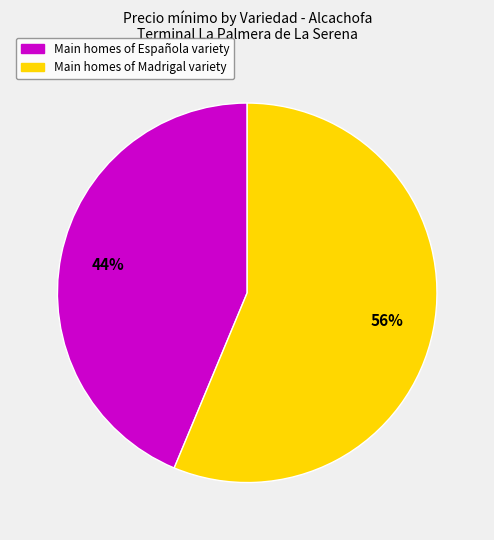

Is there a majority slice in this chart?

Yes